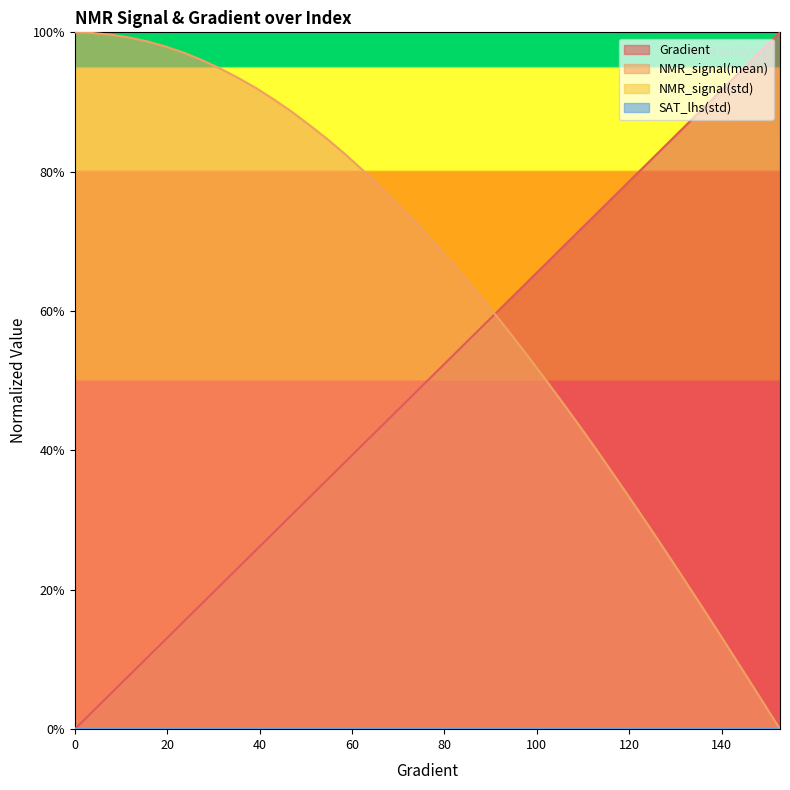

Is it true that NMR_signal(mean) equals 0.3 at 23.48336594911937?

False